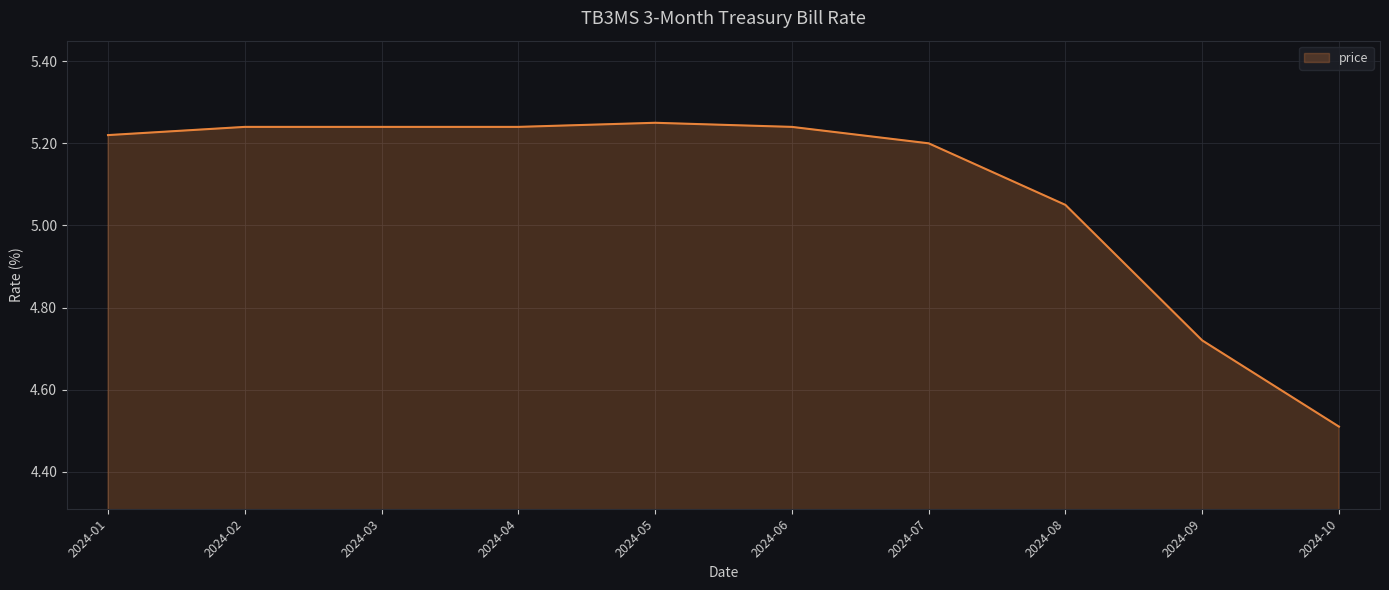

What is the average value?

5.1